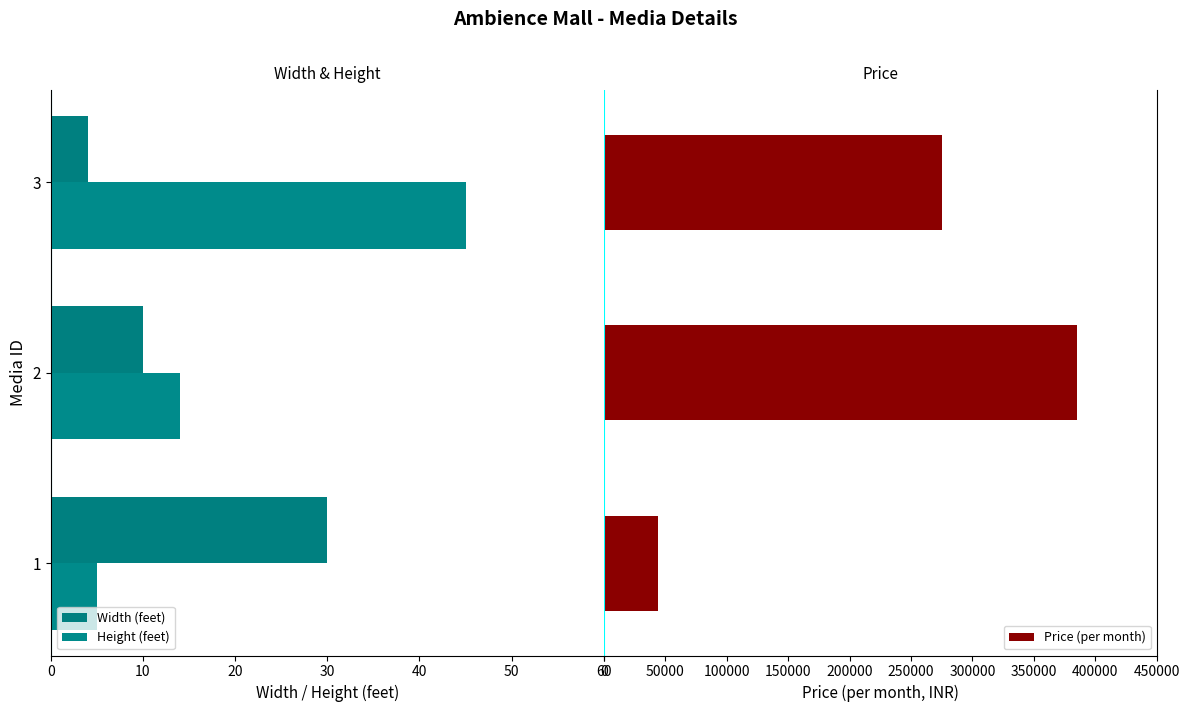

What is the difference between the second highest and minimum values in the Price (per month) series?

231000